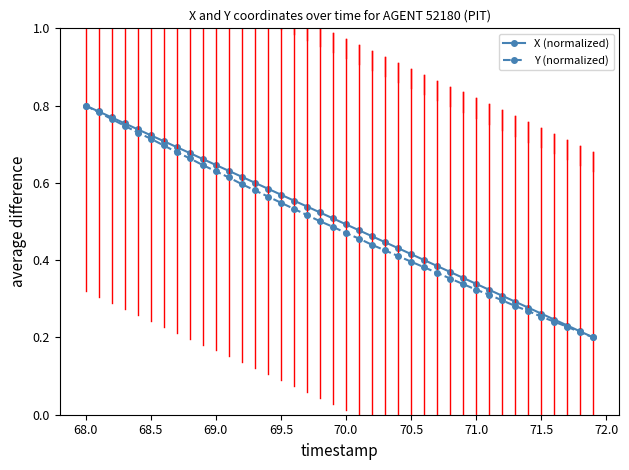

How many Y (normalized) values are between 0 and 1?

40